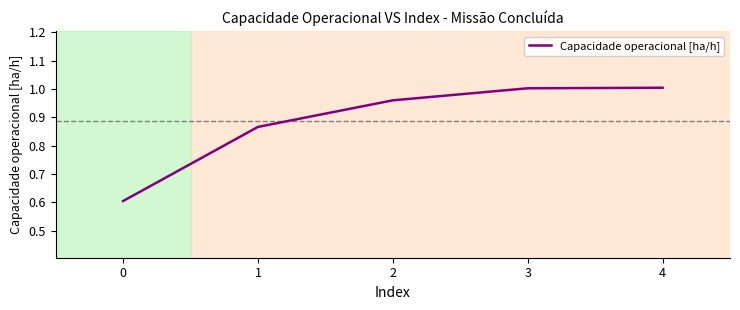

True or false: the data has more than 1 interior local peaks.

False